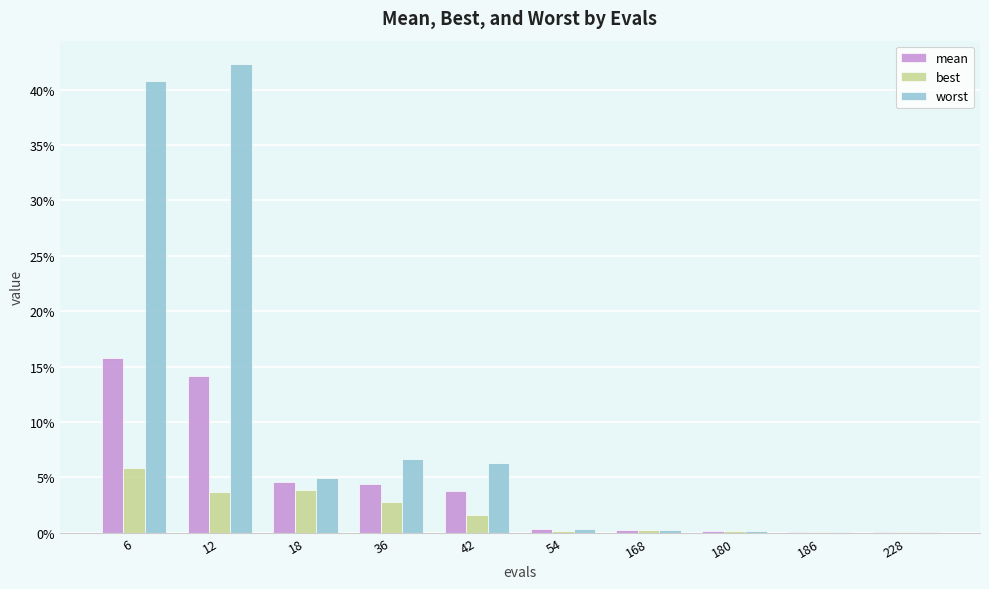

Which label corresponds to the largest value in the chart?

12